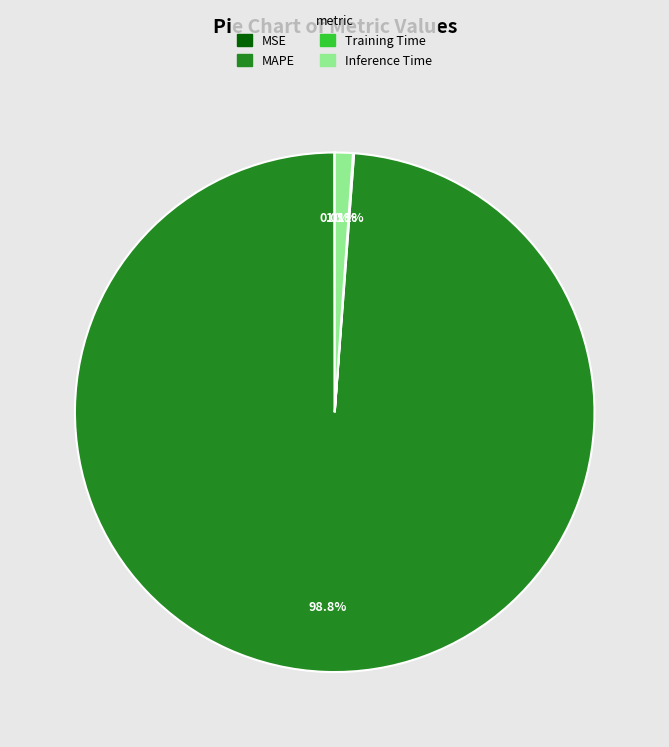

Is there any slice that represents more than half of the pie?

Yes